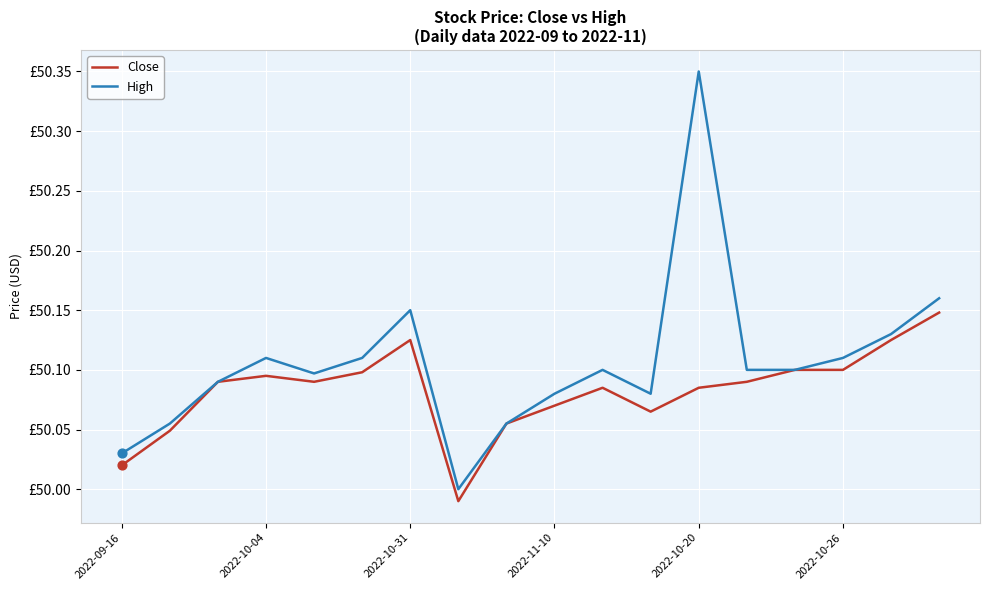

Does the chart have visible grid lines?

Yes